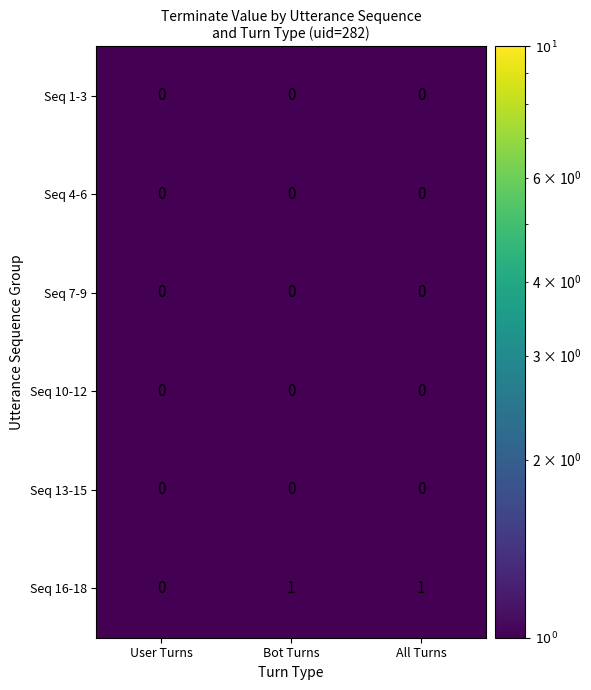

The Seq 4-6 series shows 0 at Bot Turns. True or false?

True